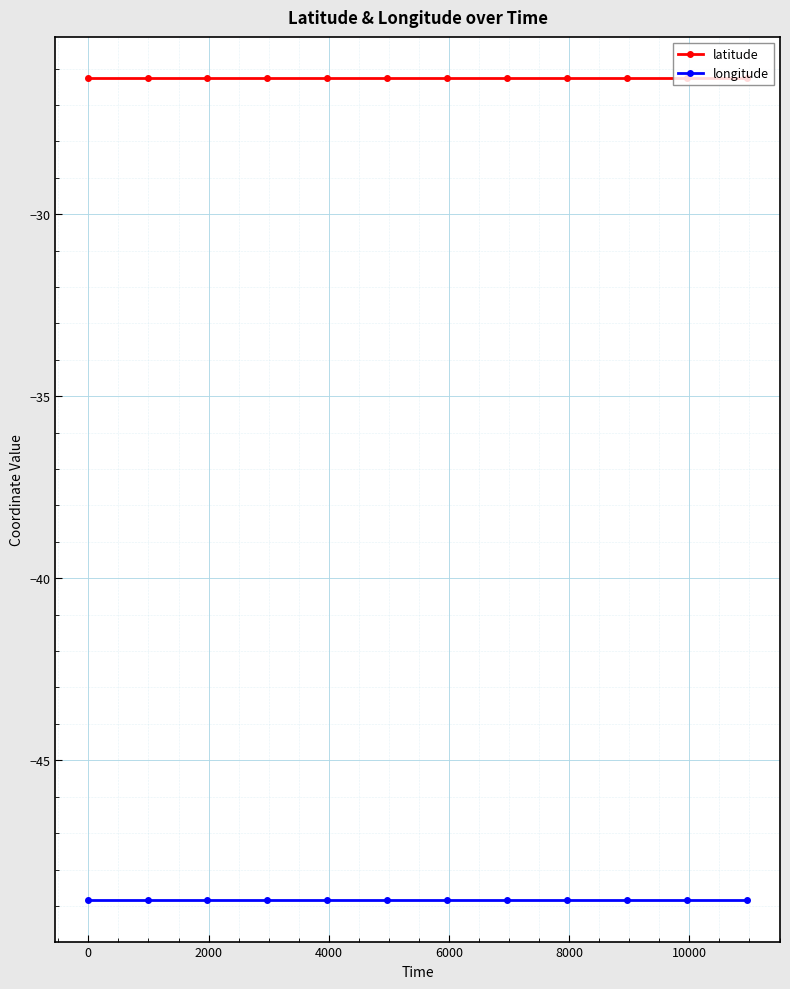

List the series in order of their peak value, lowest first.

longitude, latitude